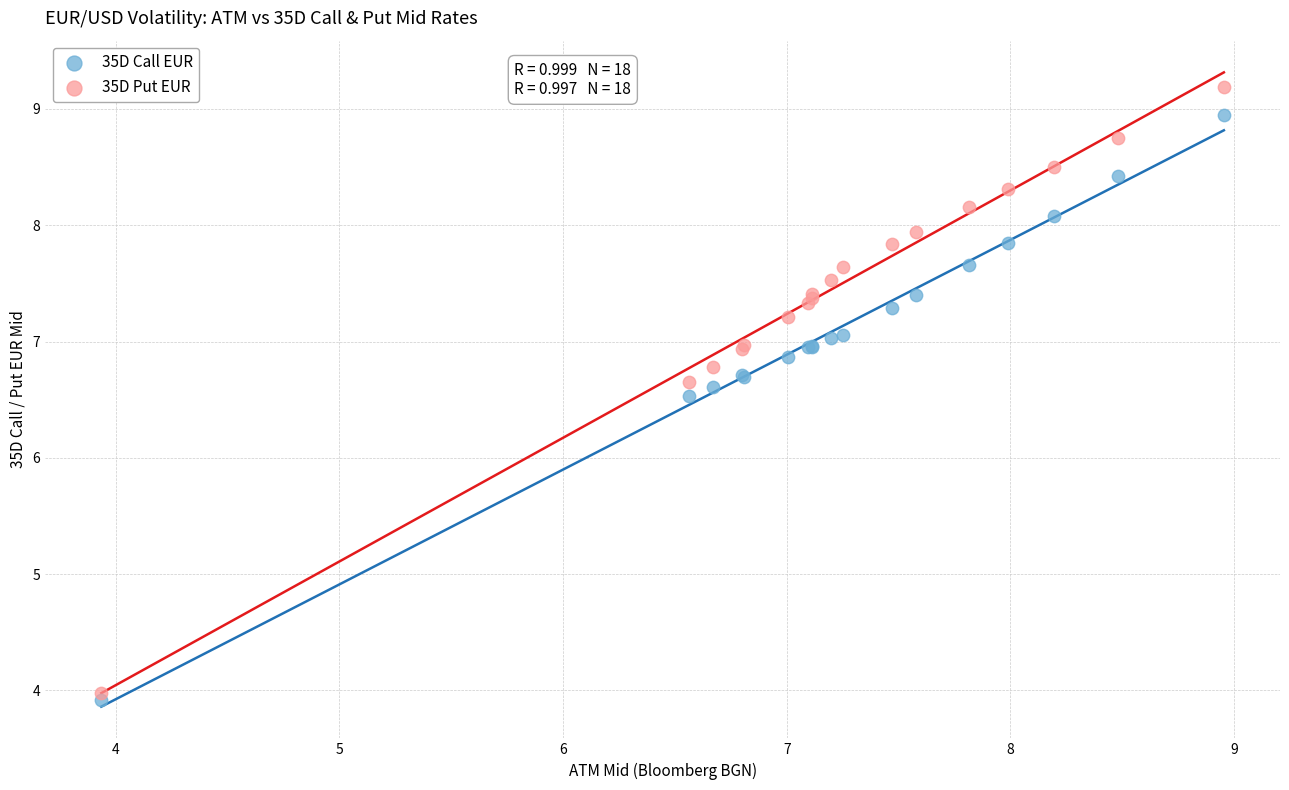

In the 35D Put EUR series, what Y value is closest to 6?

6.7